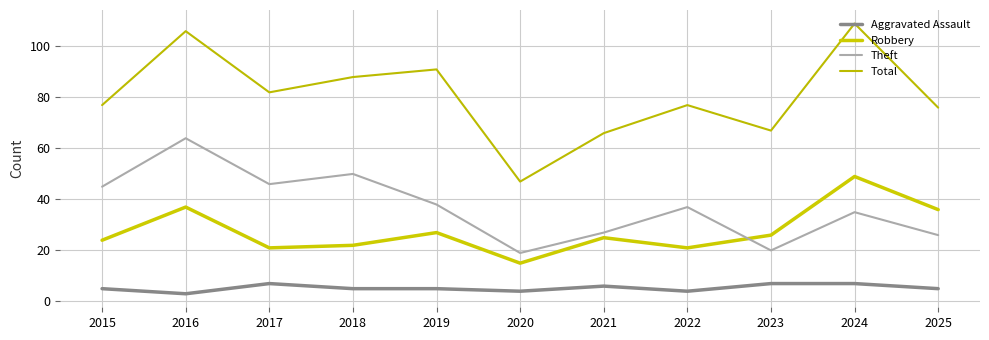

At 2019, list the series in order from largest to smallest.

Total, Theft, Robbery, Aggravated Assault